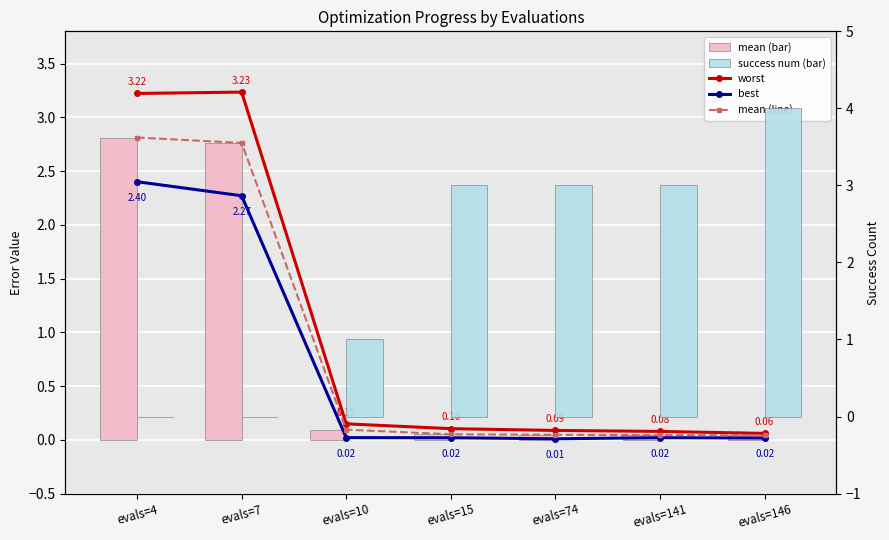

At which label does worst reach its minimum?

evals=146